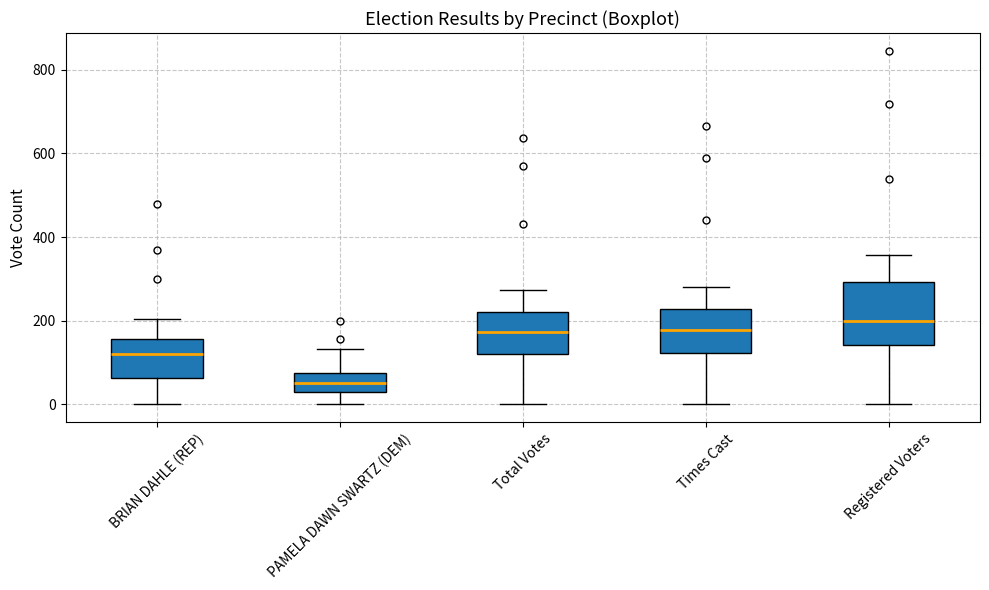

Comparing the boxes themselves (not the whiskers), which one is the tallest?

Registered Voters